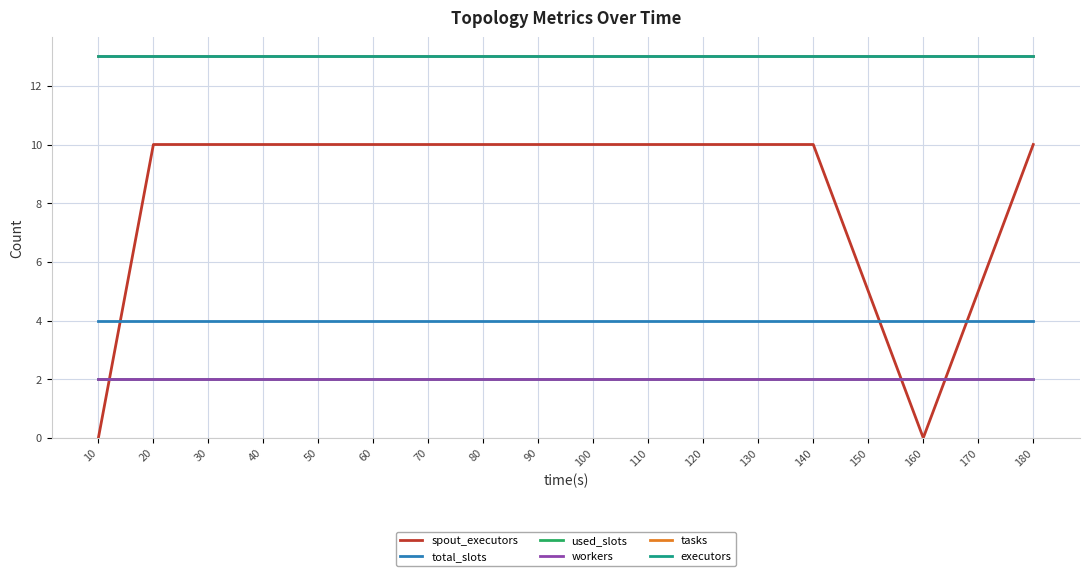

What is the difference between the highest and lowest values at 80?

11